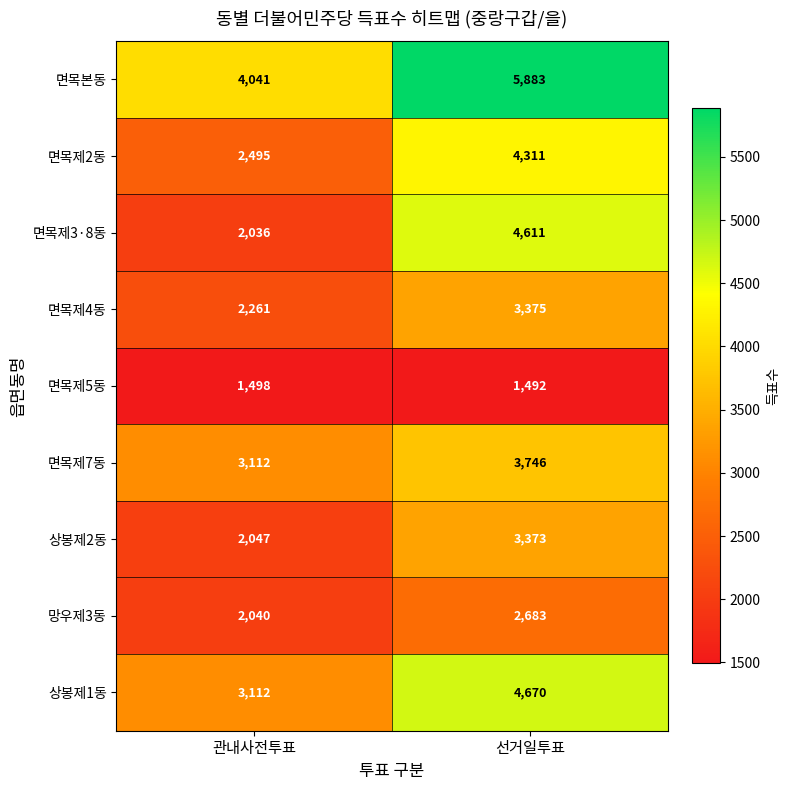

How many categories are shown in the chart?

2